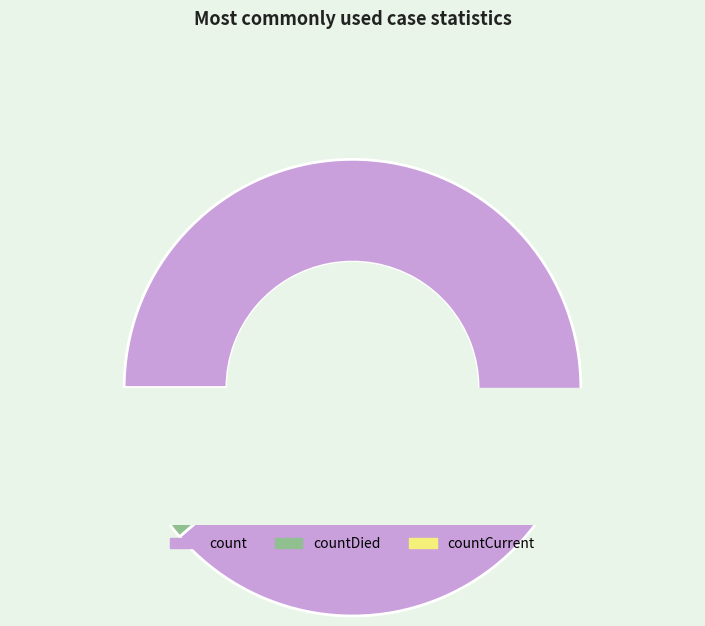

To the nearest percent, what percentage of the pie is count?

89%